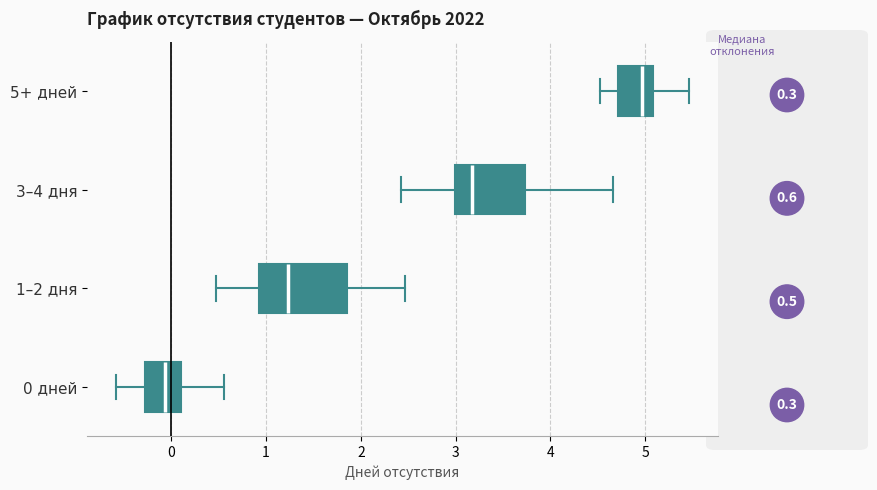

Which box is the widest, from its left edge to its right edge?

1–2 дня